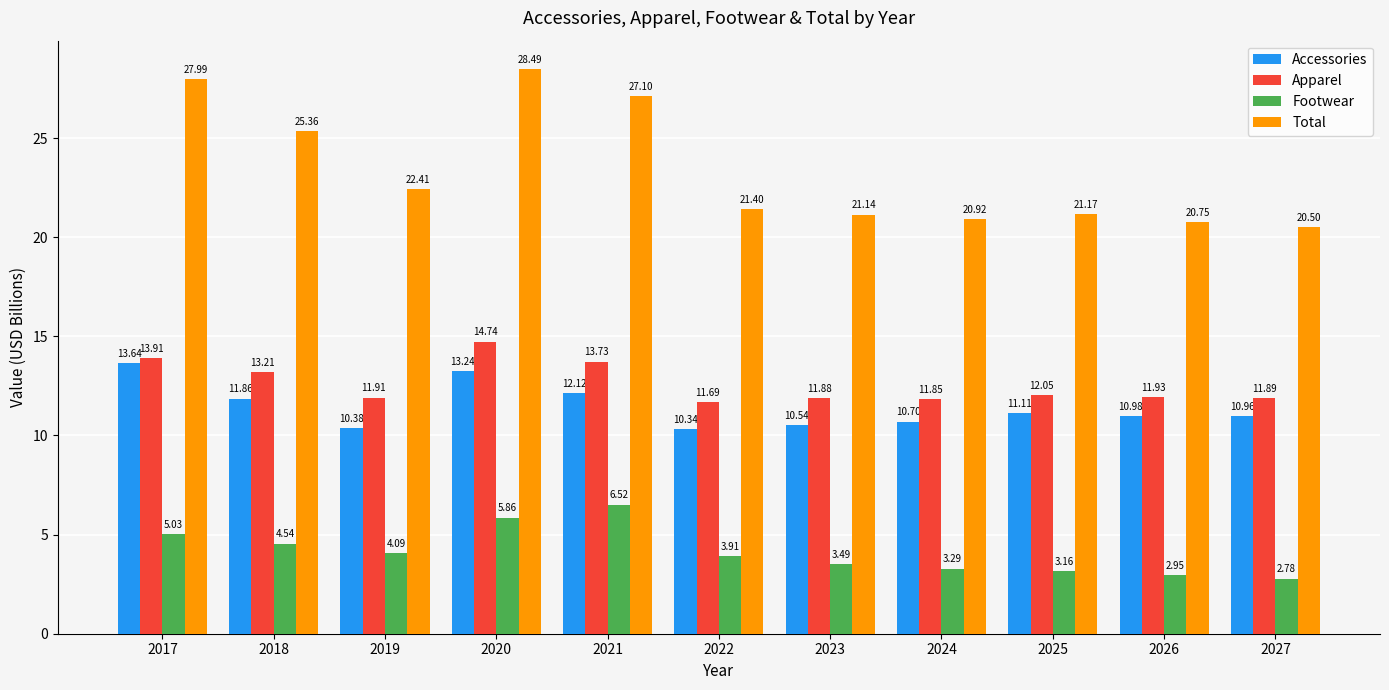

What is the average value of the Total series?

23.4